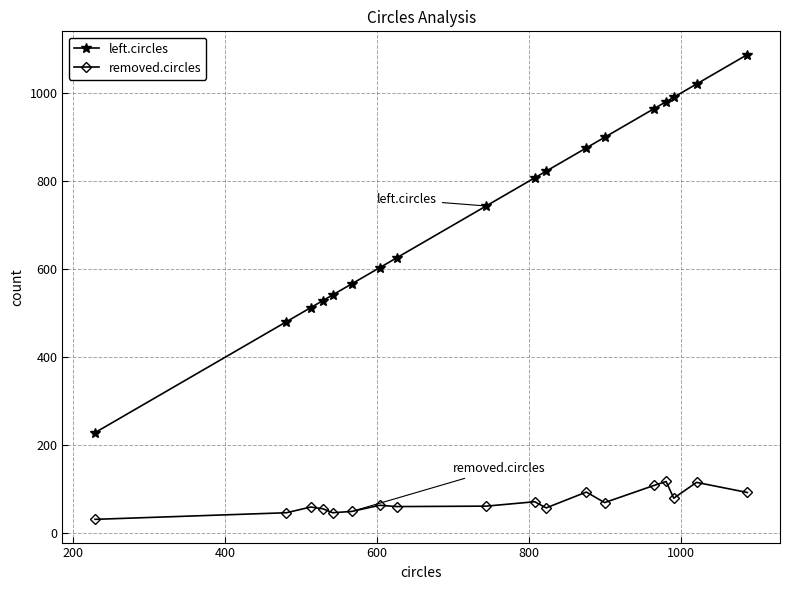

What is the highest value of the removed.circles series?

118